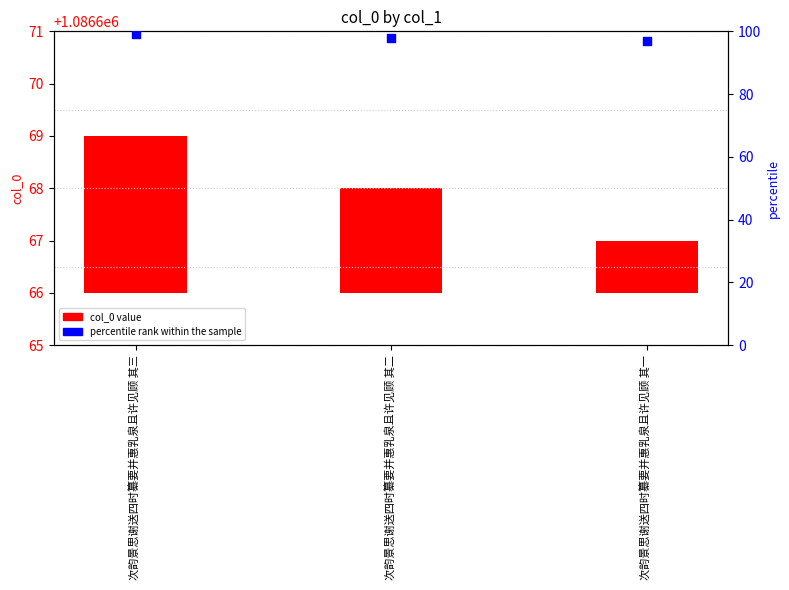

Which series contains the lowest Y value?

col_0